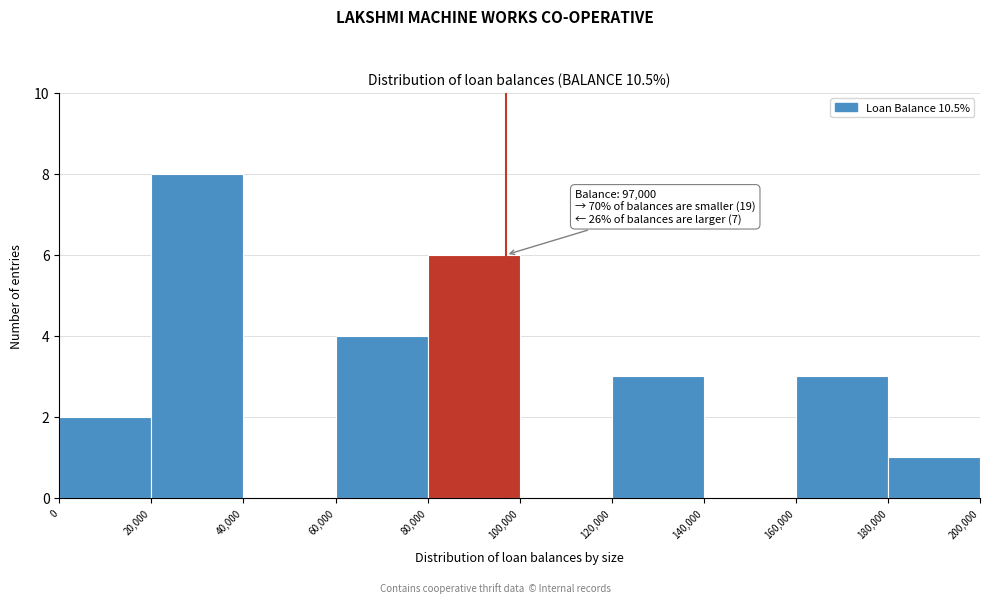

Over which range of the x-axis is the bar tallest?

20,000 to 40,000